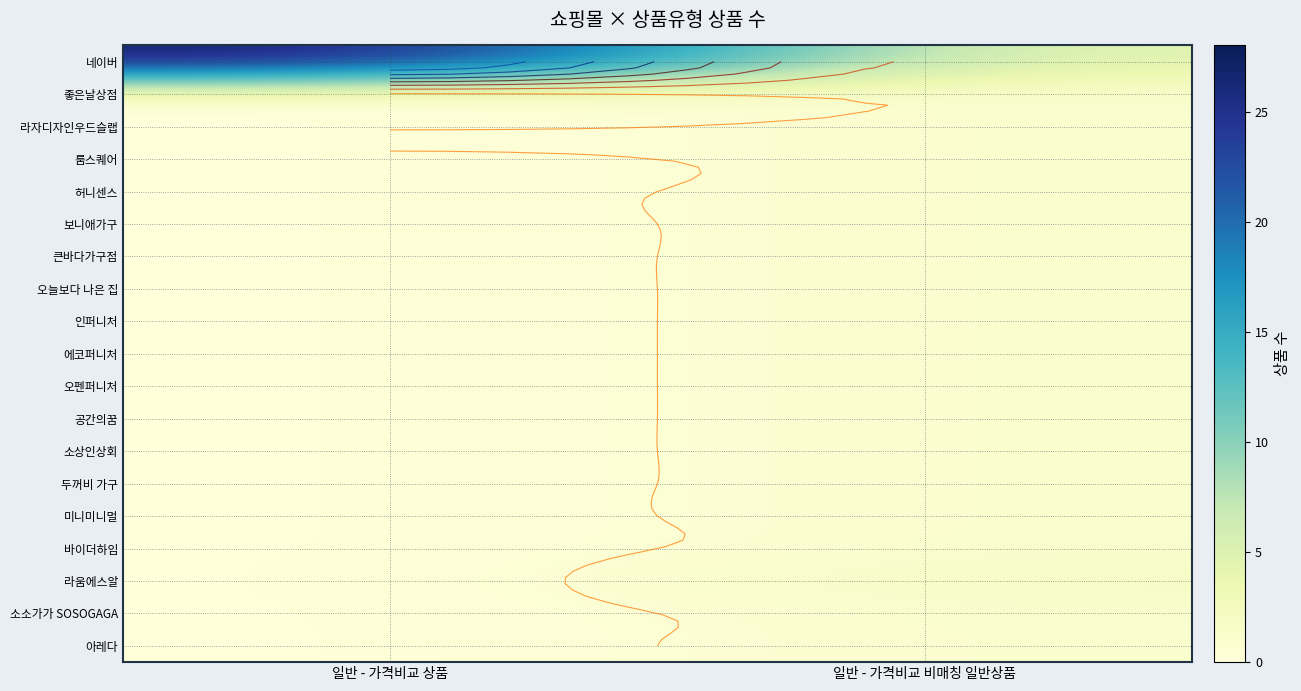

How many data points does each series have?

2